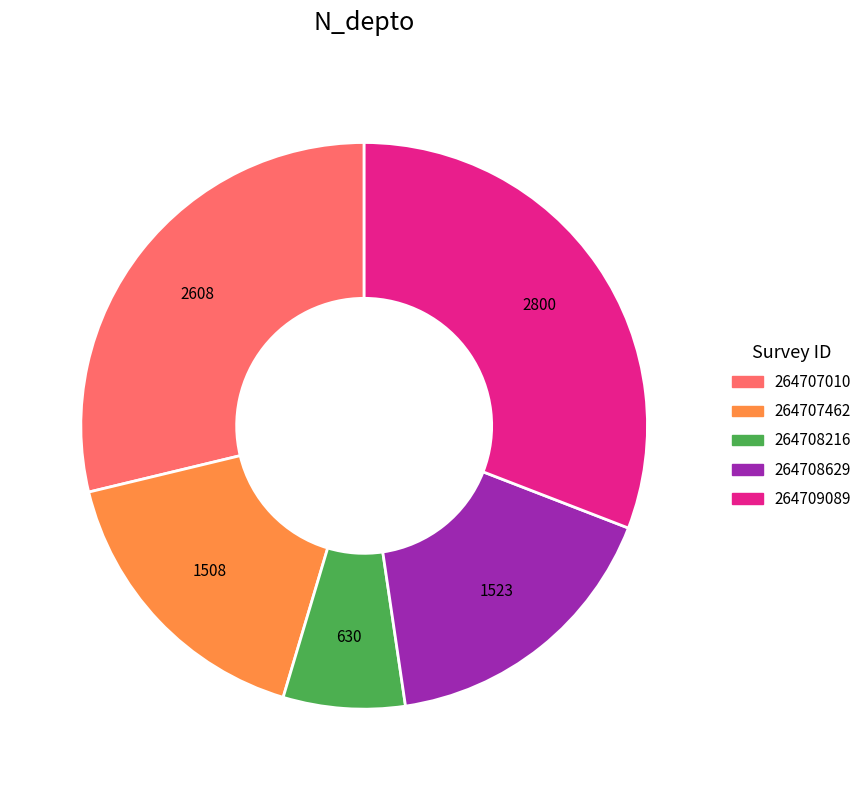

Combined, do 264708216 and 264709089 account for over 50%?

No